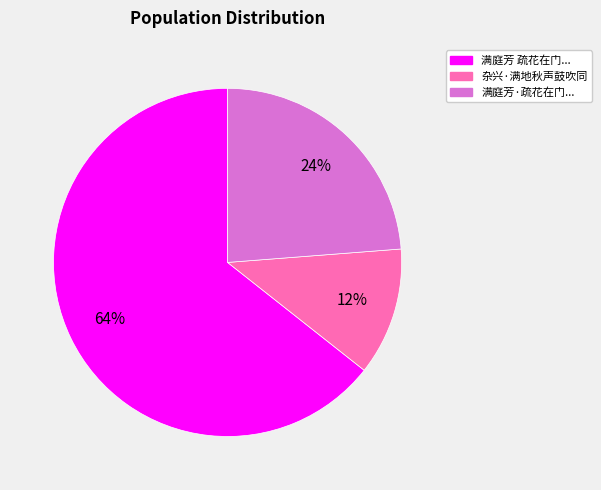

To the nearest percent, what is the difference between the largest and smallest slice percentages?

52%